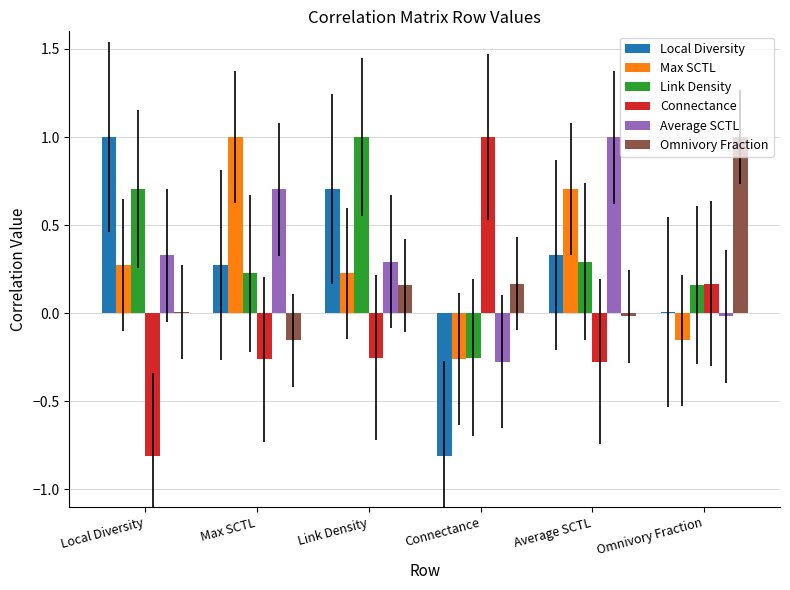

Which category has the highest value in the Omnivory Fraction series?

Omnivory Fraction